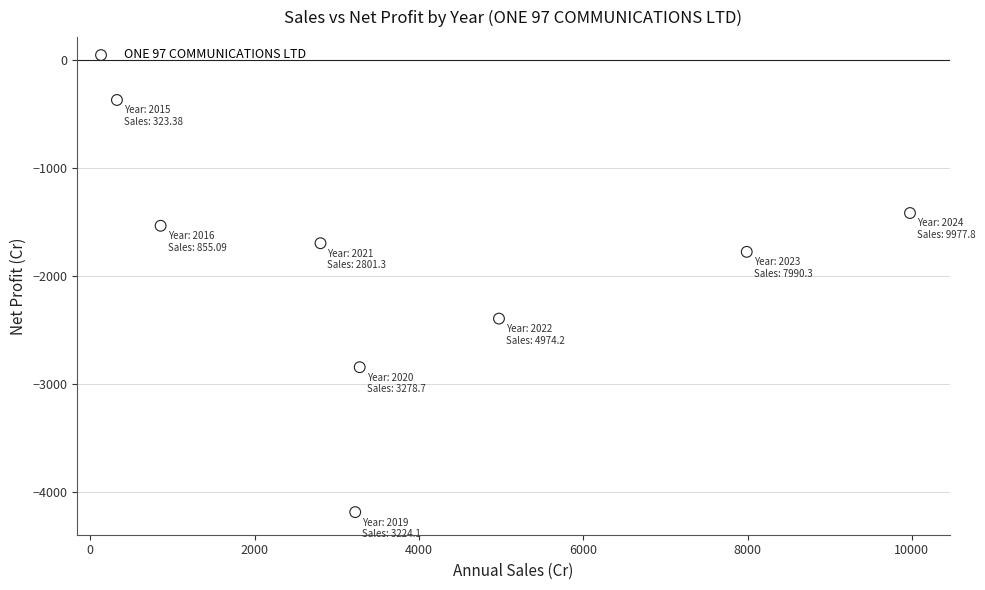

What is the range of Y values (max minus min)?

3809.6